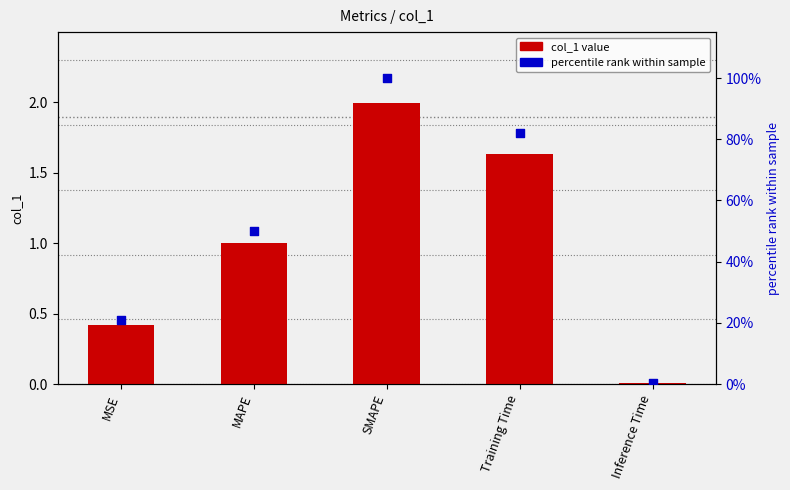

At how many categories does at least one series exceed 60?

2